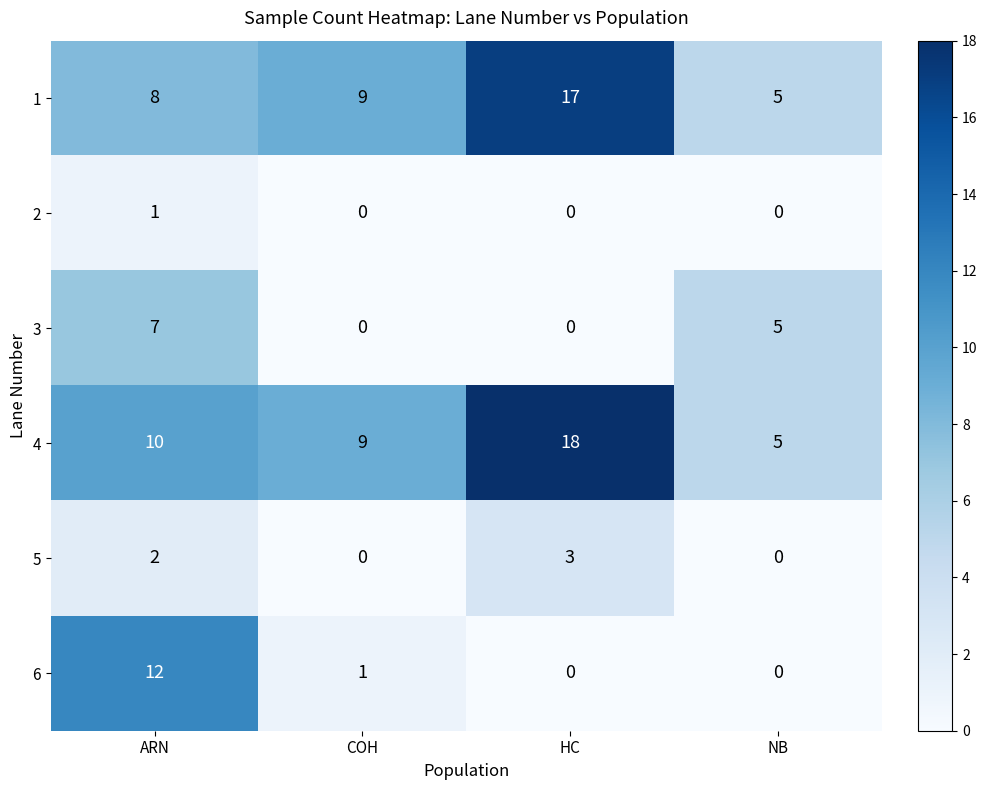

At which label does 6 first exceed 1?

ARN